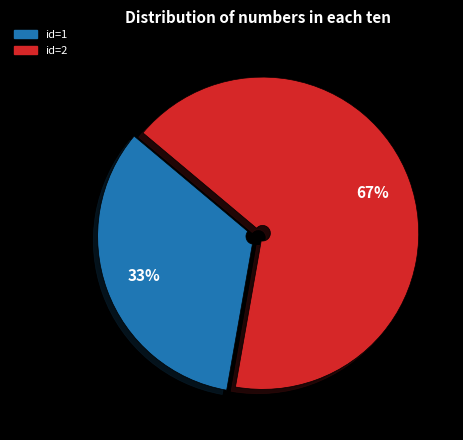

Does any single category account for the majority?

Yes